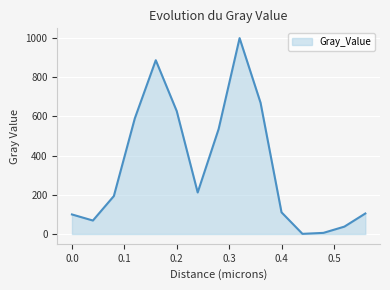

What is the difference between the maximum and minimum values?

999.1